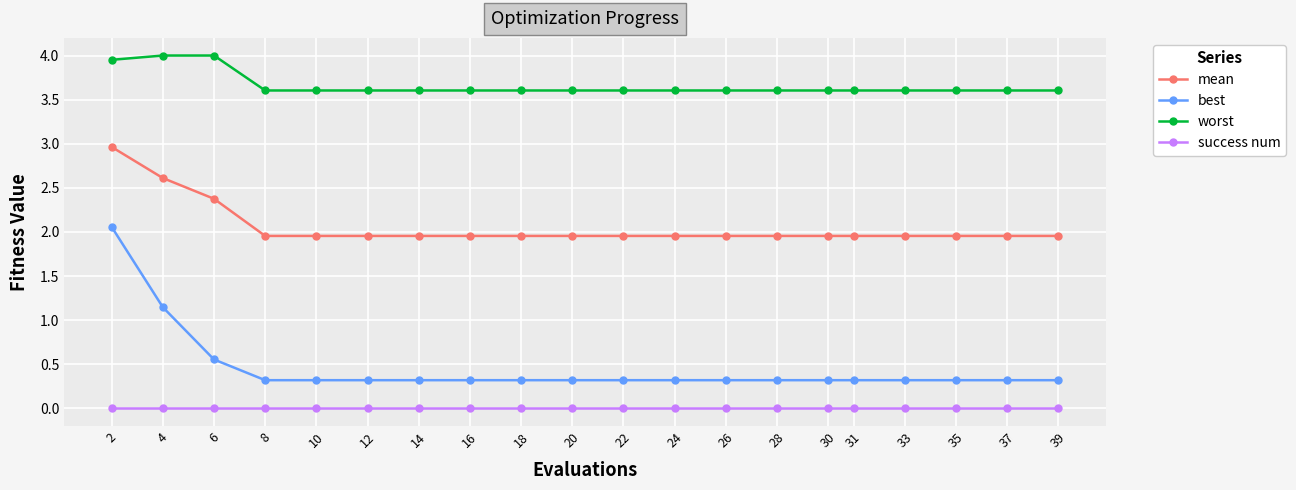

Count the number of data series in this chart.

4